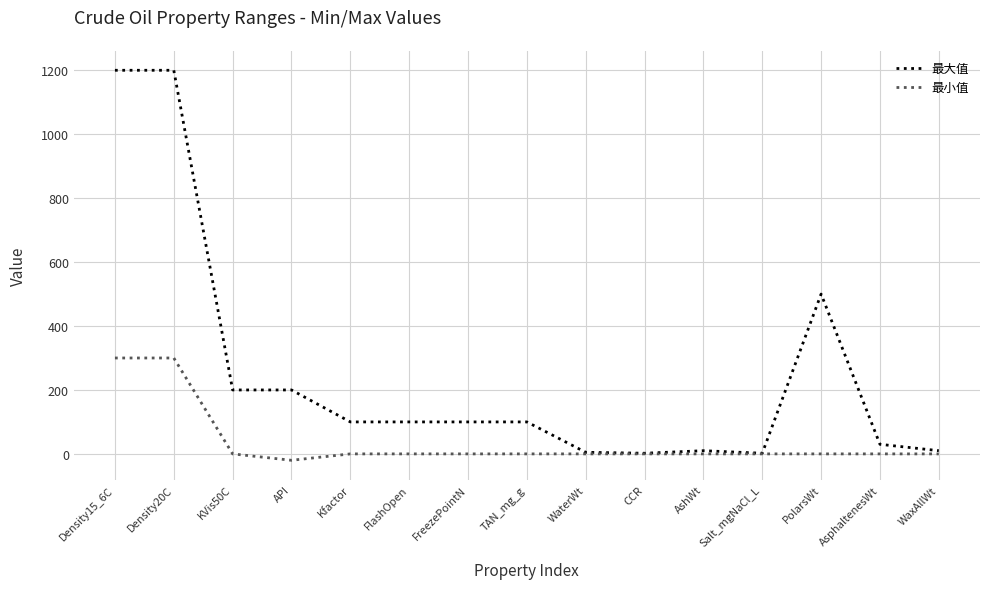

The value of 最小值 at FreezePointN is -222. True or false?

False